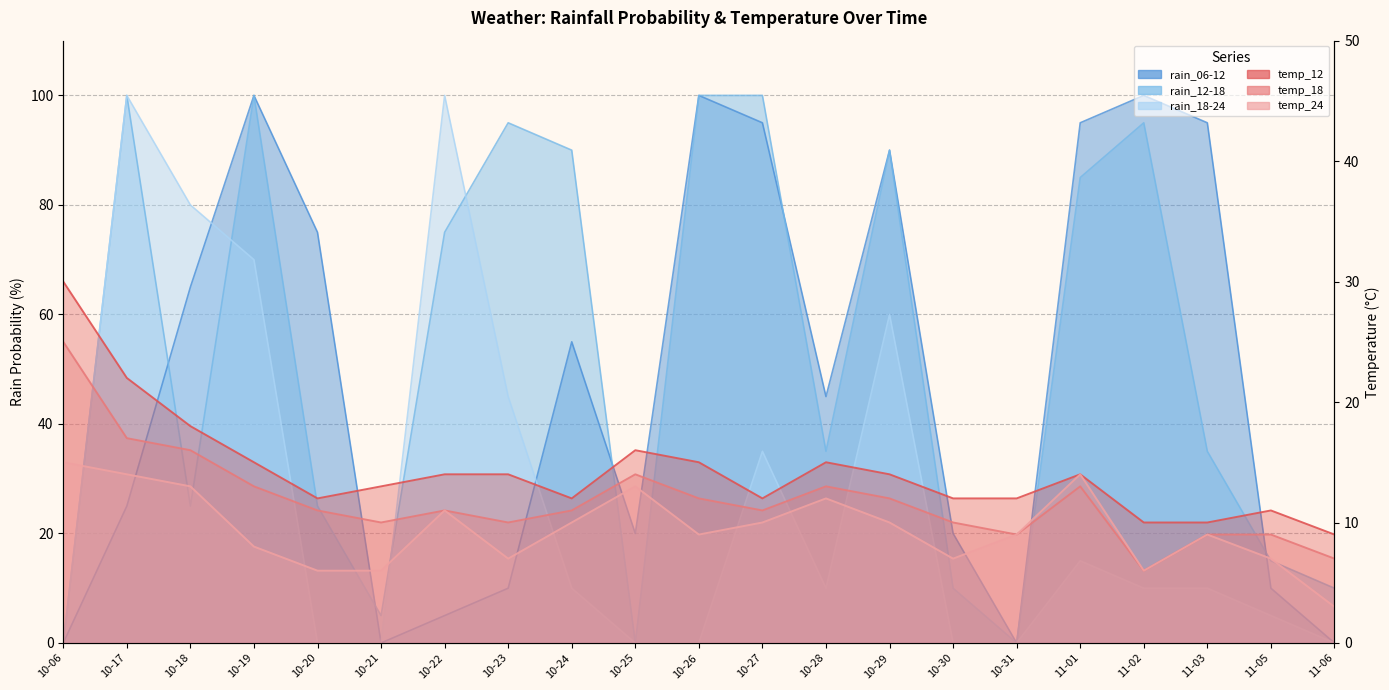

The value of temp_18 at 10-31 is 9. True or false?

True